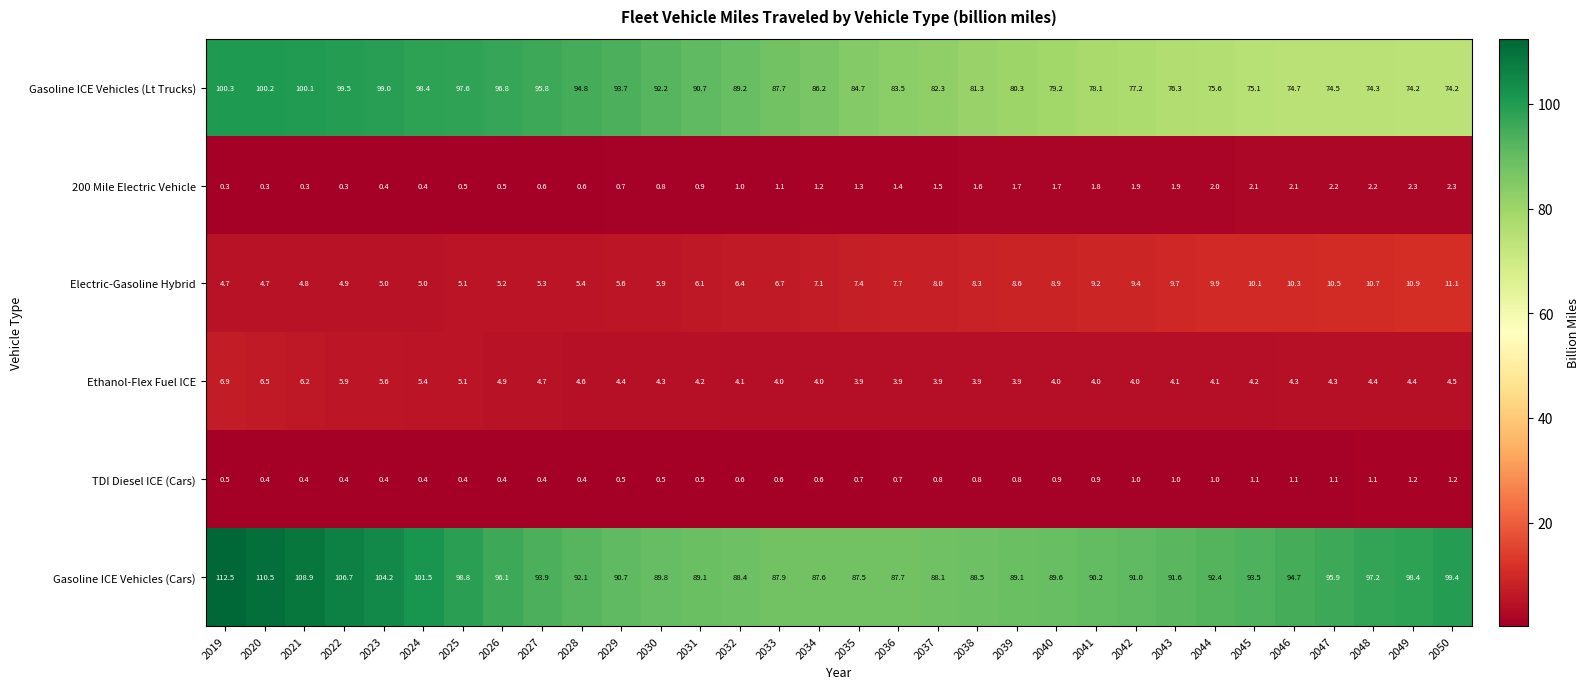

How many series are shown in this chart?

6